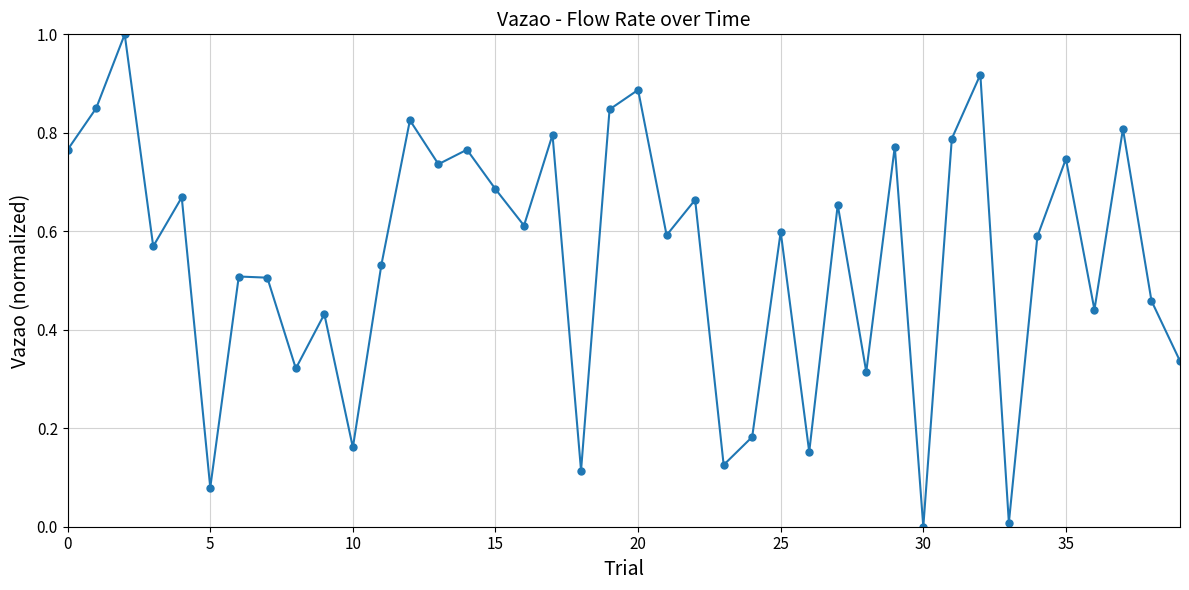

How many interior local peaks (higher than both neighbors) does the data have?

15